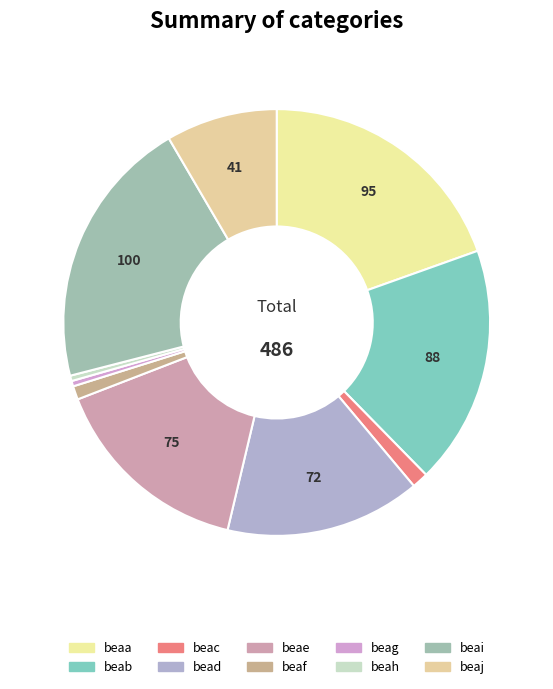

How many segments does this pie chart have?

10